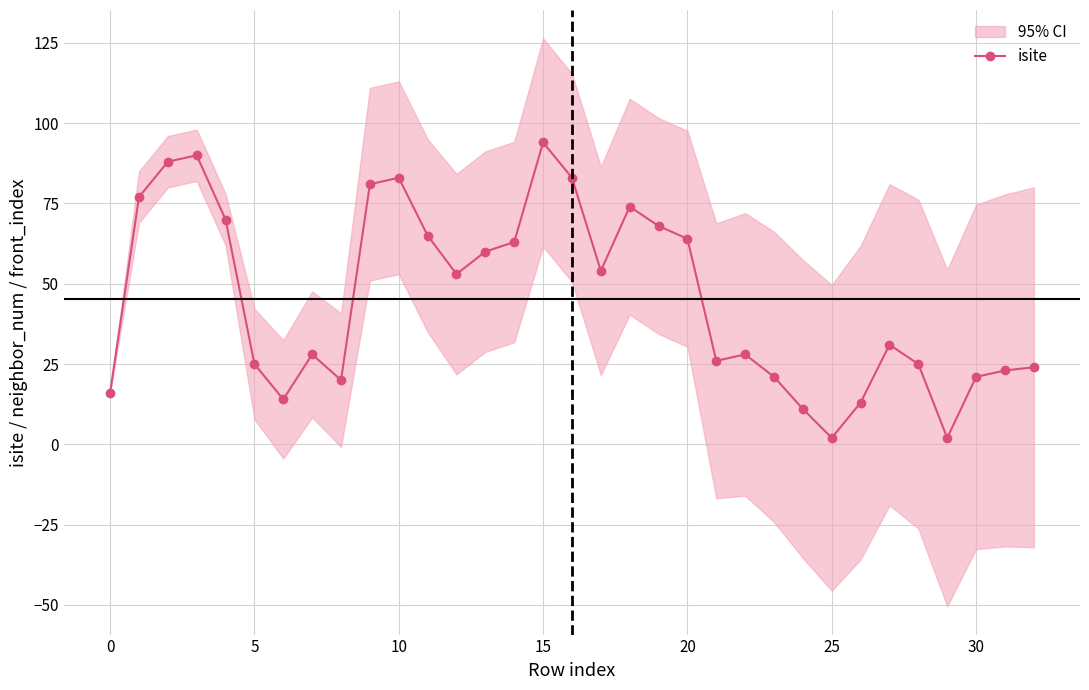

Is it true that the value at 9 is 81?

True